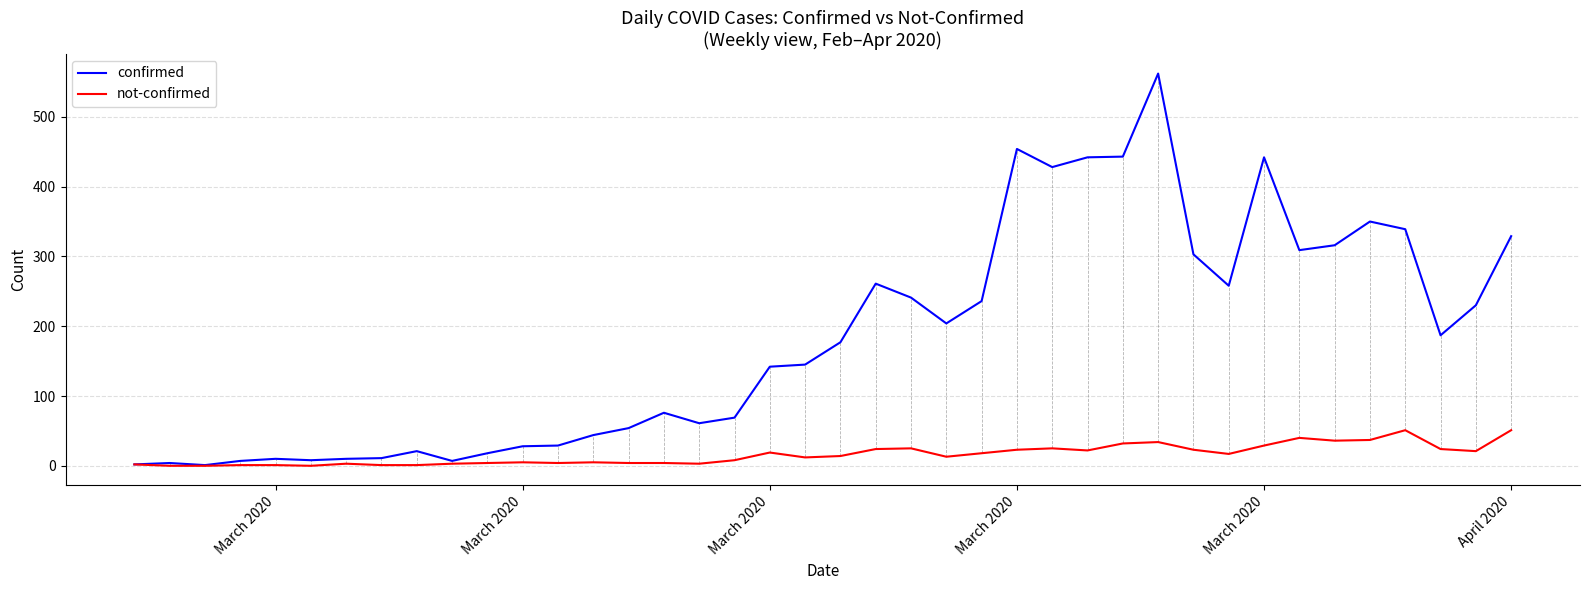

List the series in order of their overall mean, highest first.

confirmed, not-confirmed